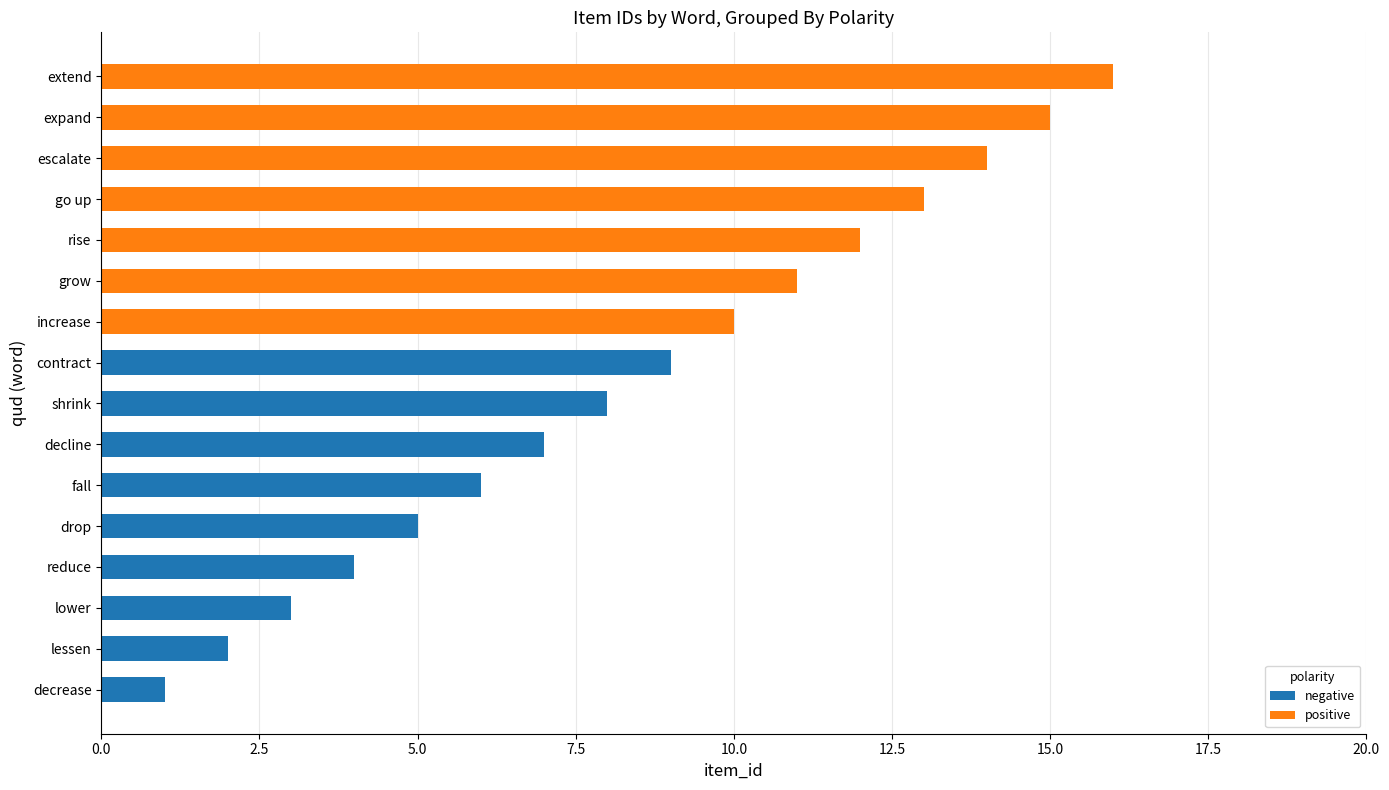

At which category is the sum across all series the highest?

extend